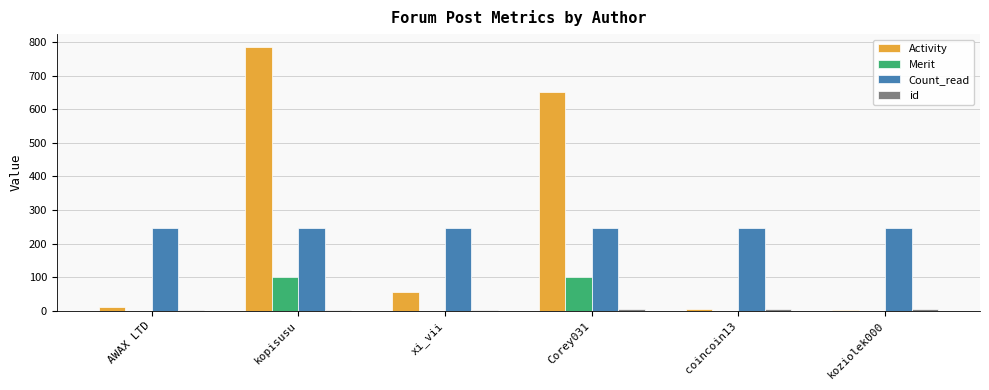

True or false: Activity has a value of 784 at kopisusu.

True